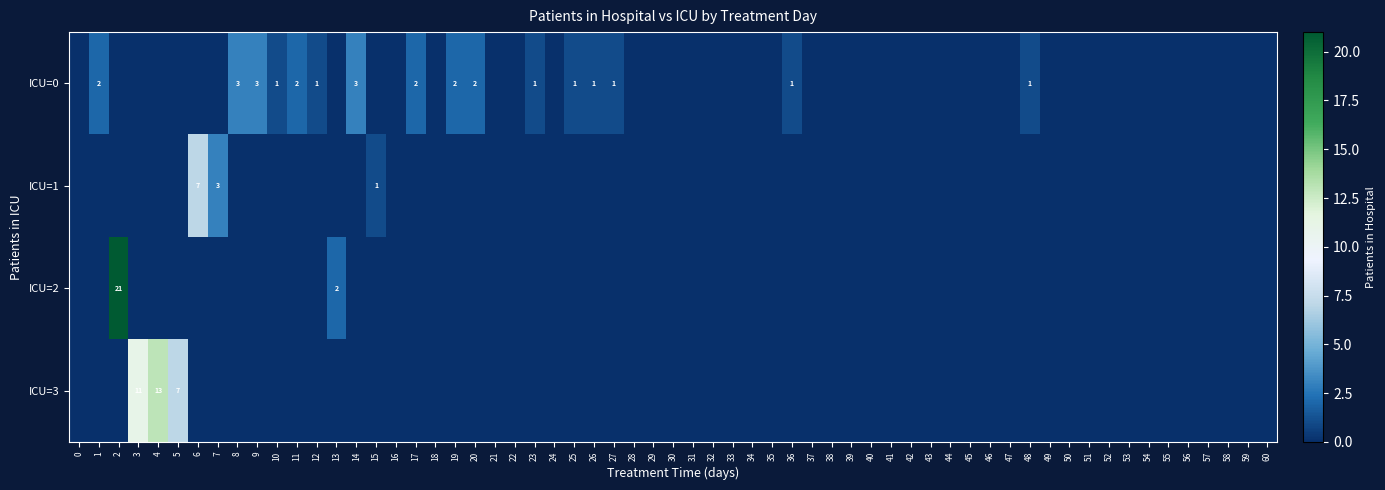

How many distinct data groups are displayed?

4